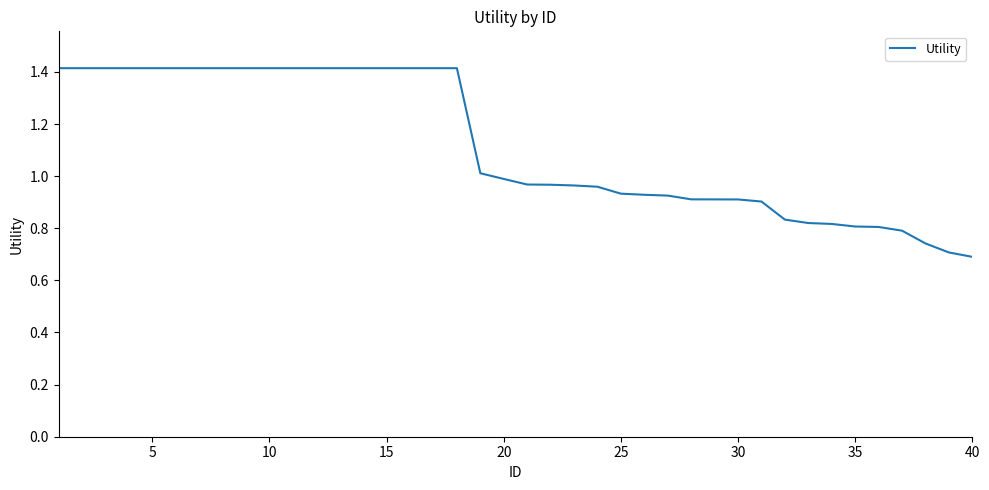

What is the maximum value shown in the chart?

1.4